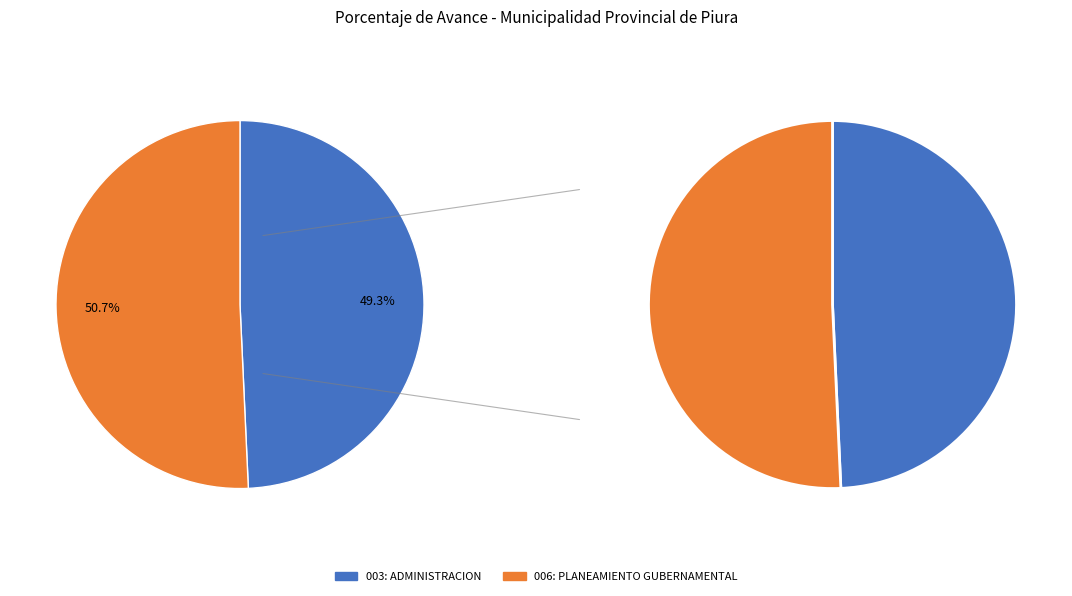

Is there any slice that represents more than half of the pie?

Yes